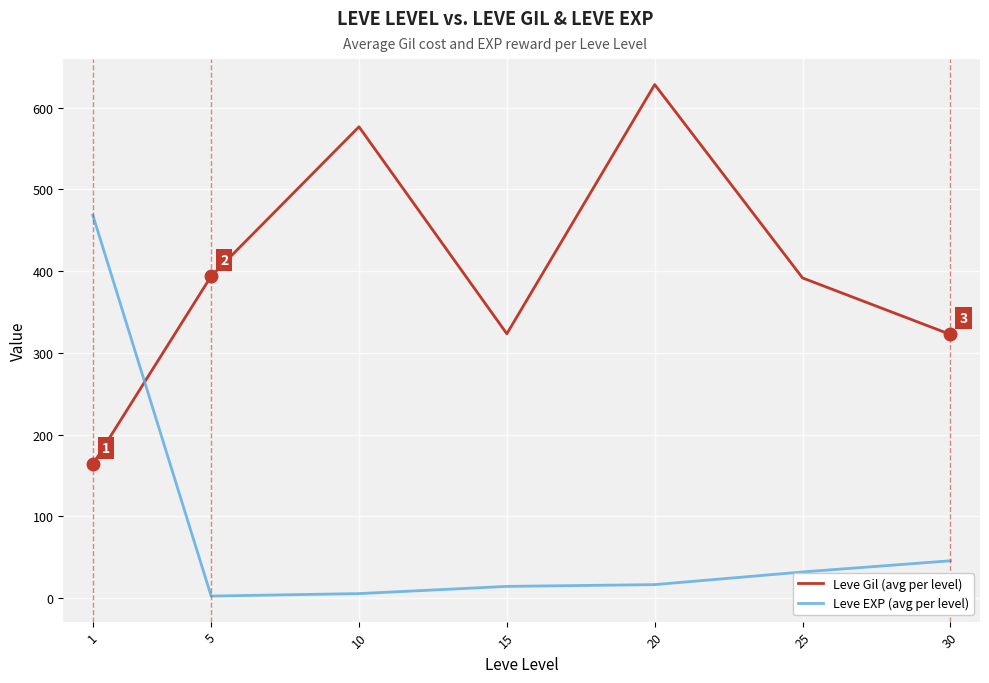

Rank the series by their maximum value, from highest to lowest.

Leve Gil (avg per level), Leve EXP (avg per level)